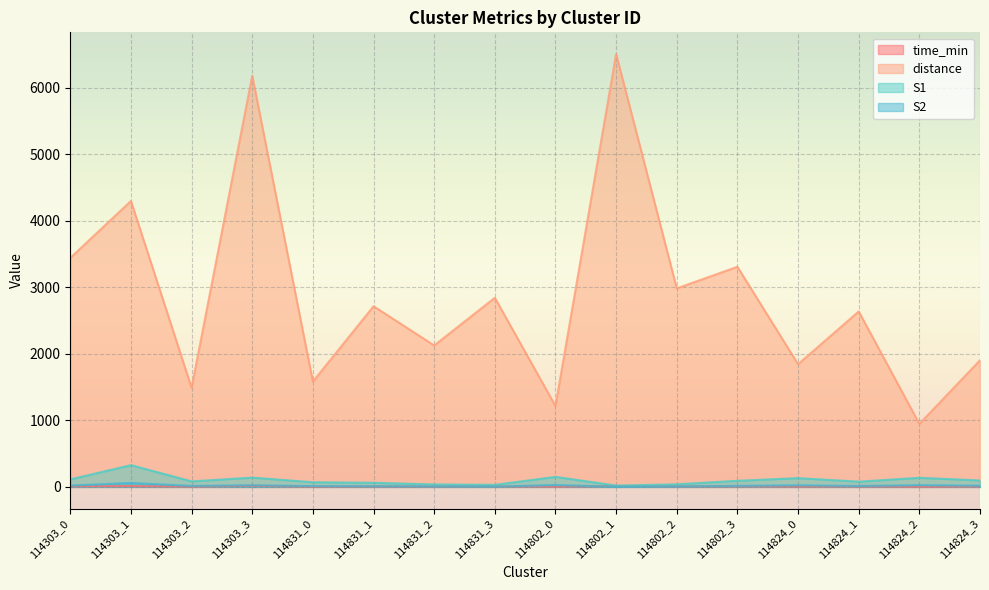

What are all the series names shown in the legend?

time_min, distance, S1, S2